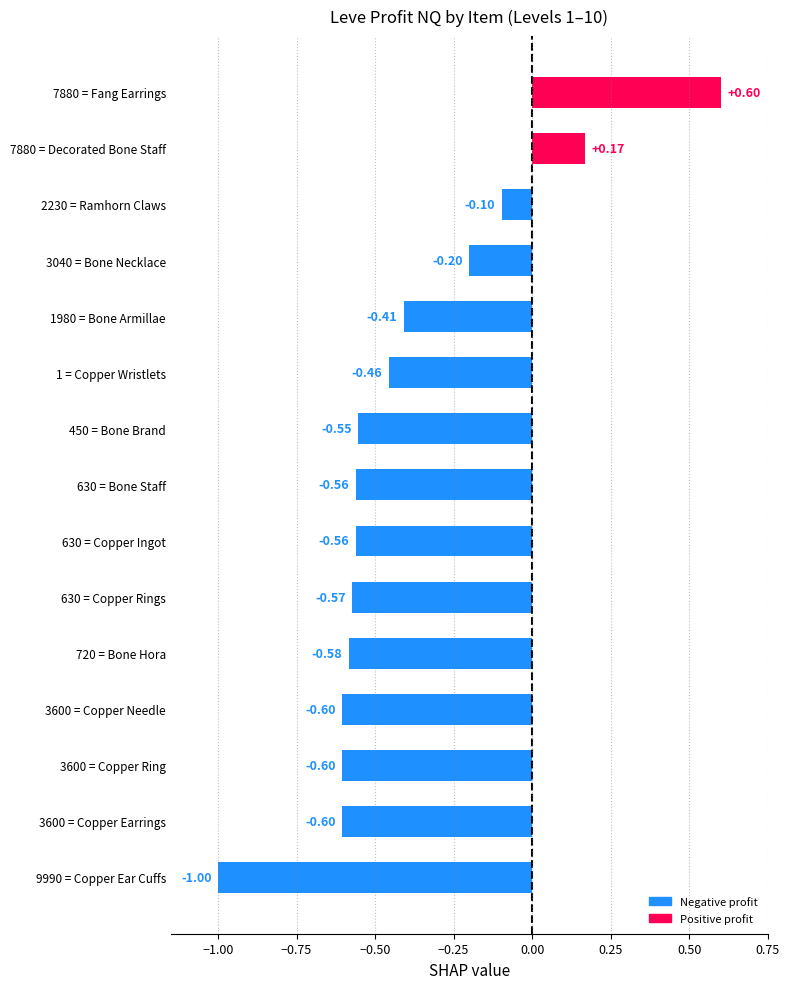

What is the change in value from 3600 = Copper Needle to 2230 = Ramhorn Claws?

+0.5